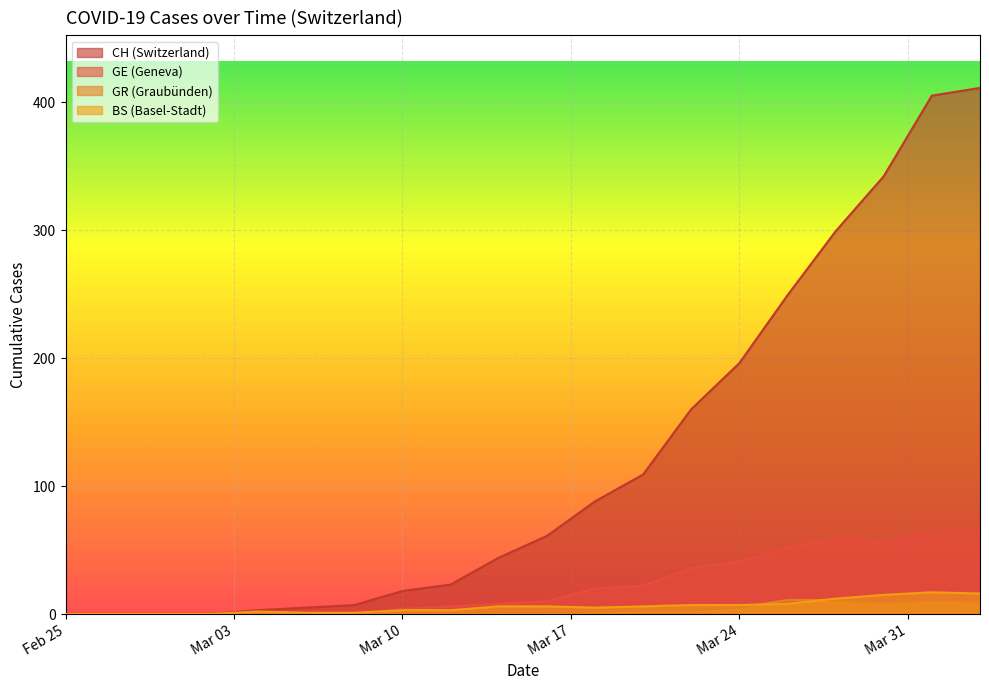

Which series has the largest range (max minus min)?

CH (Switzerland)